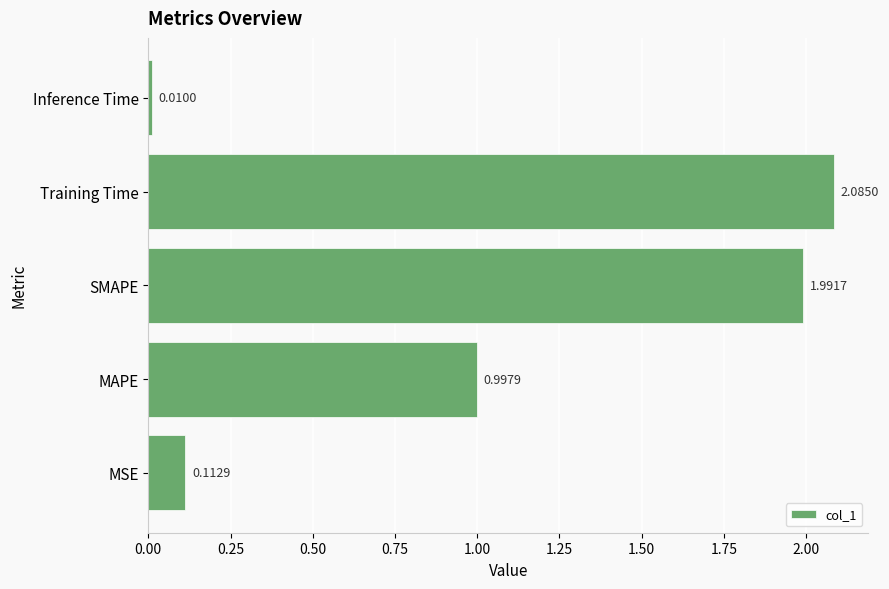

At which category does the chart reach its peak across all series?

Training Time